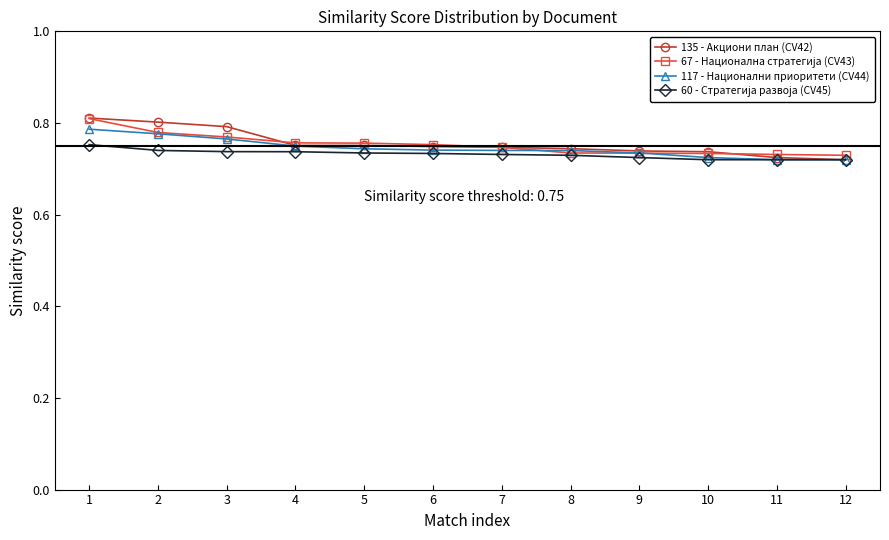

True or false: 135 - Акциони план (CV42) has a value of 1.2 at 4.

False